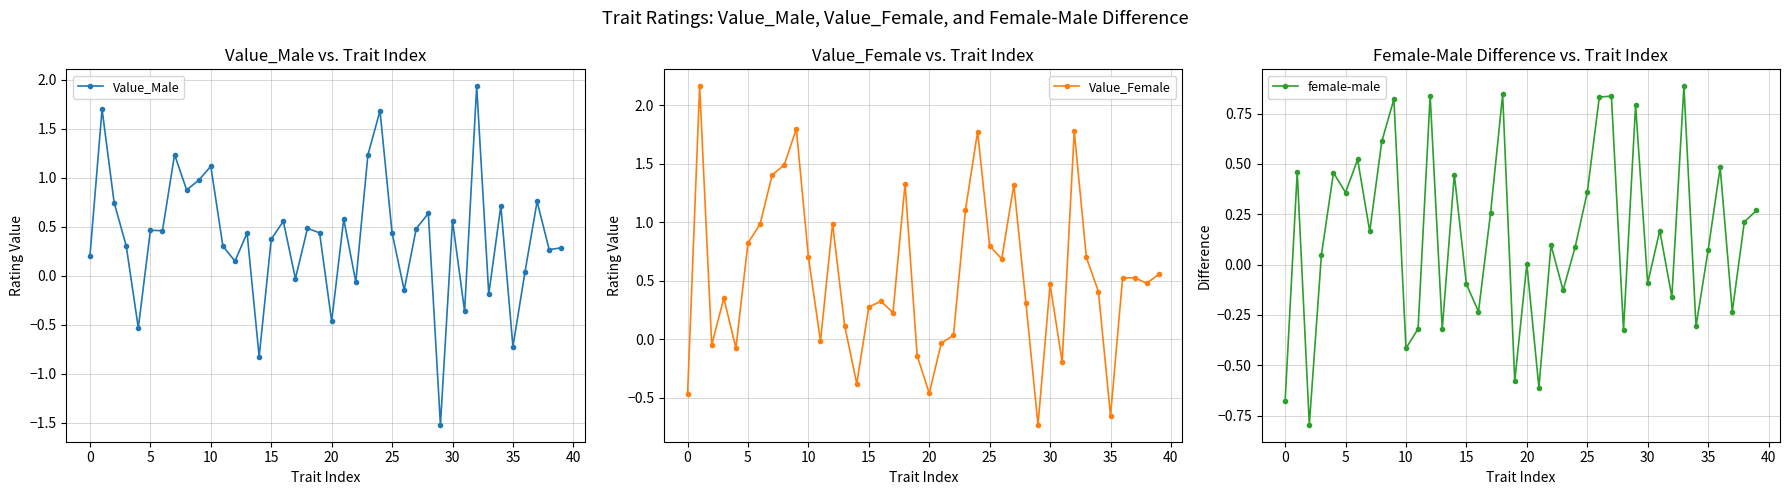

Is it true that Value_Male equals 0.0 at 36?

True